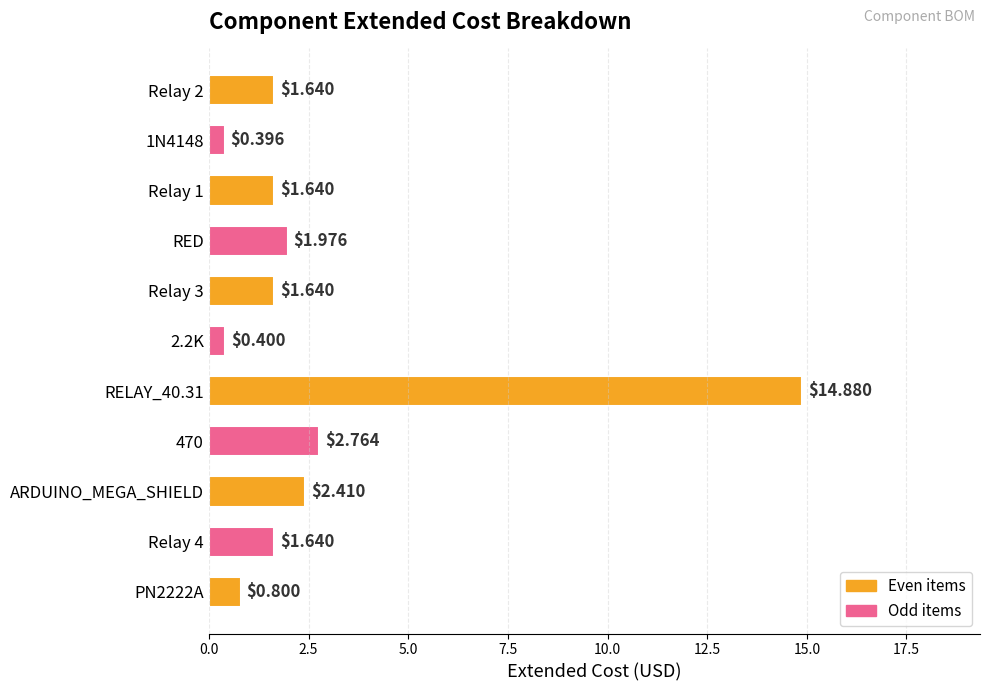

At which category does the chart reach its minimum across all series?

1N4148